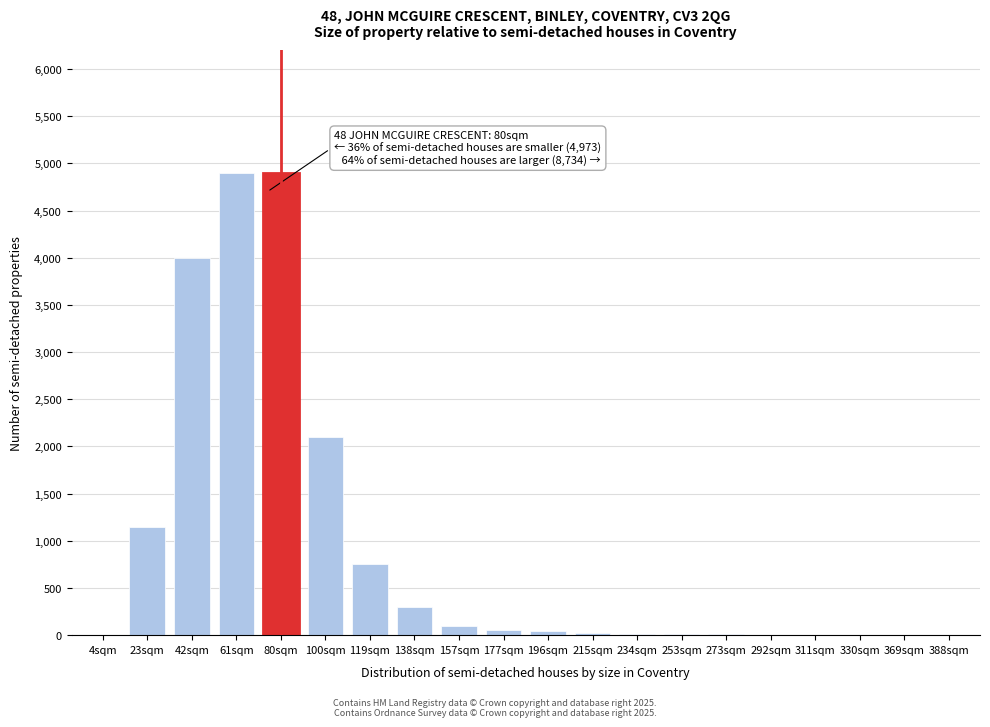

The chart shows a value of 4 at 311sqm. True or false?

True